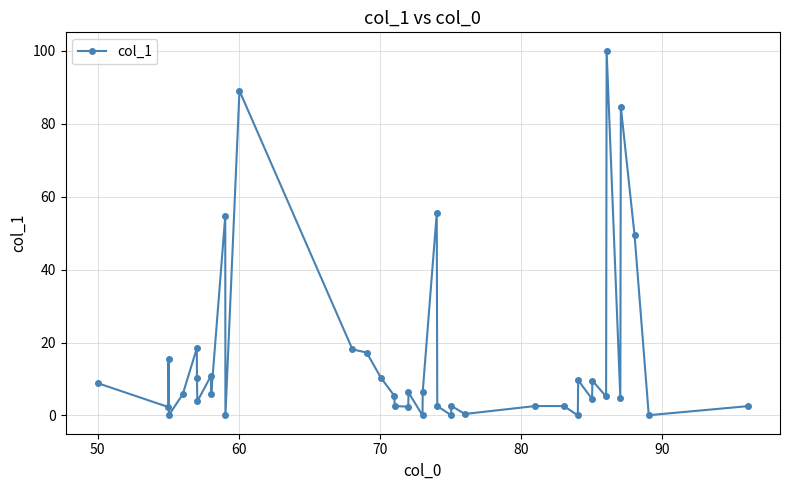

What is the sum of all values?

631.3